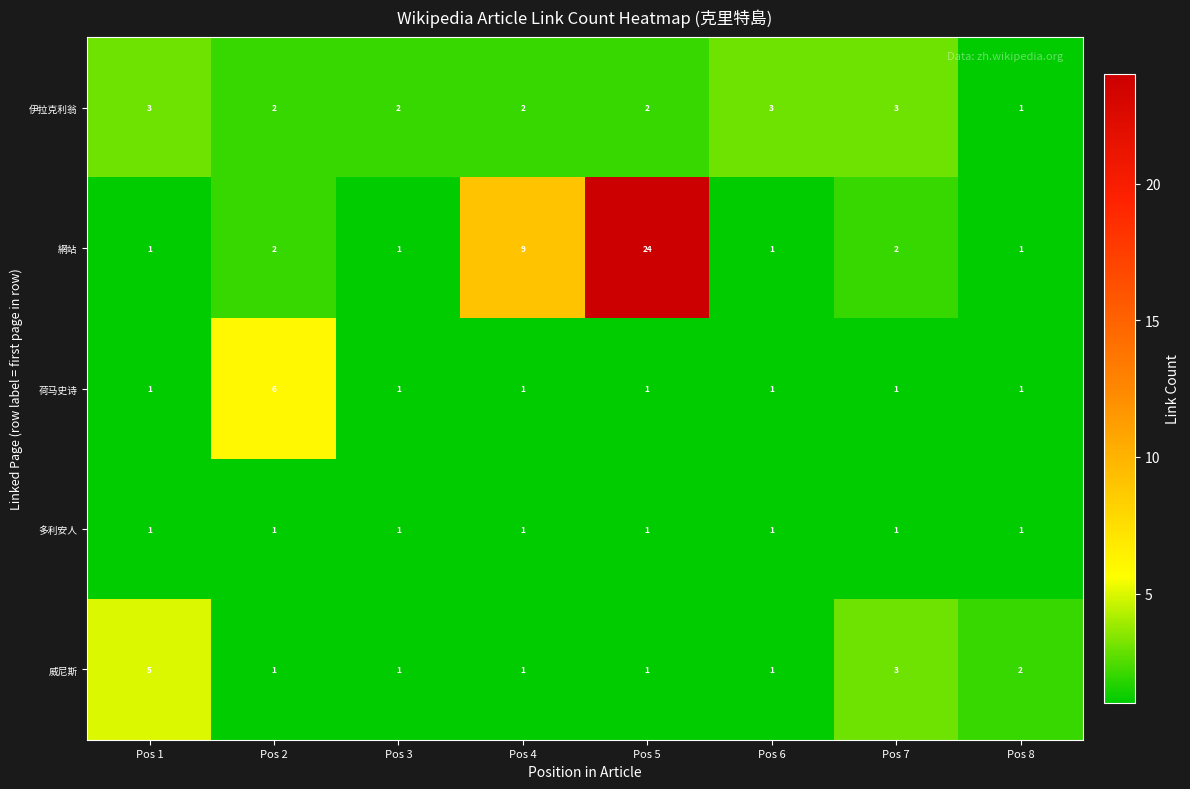

How many 威尼斯 values are between 1 and 3?

7